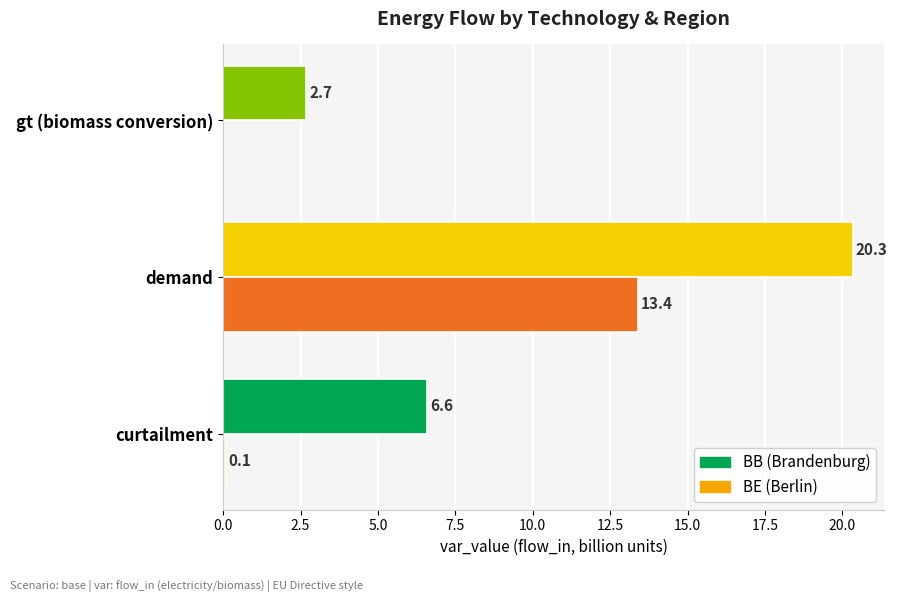

What is the sum of all BE (Berlin) values?

13.5